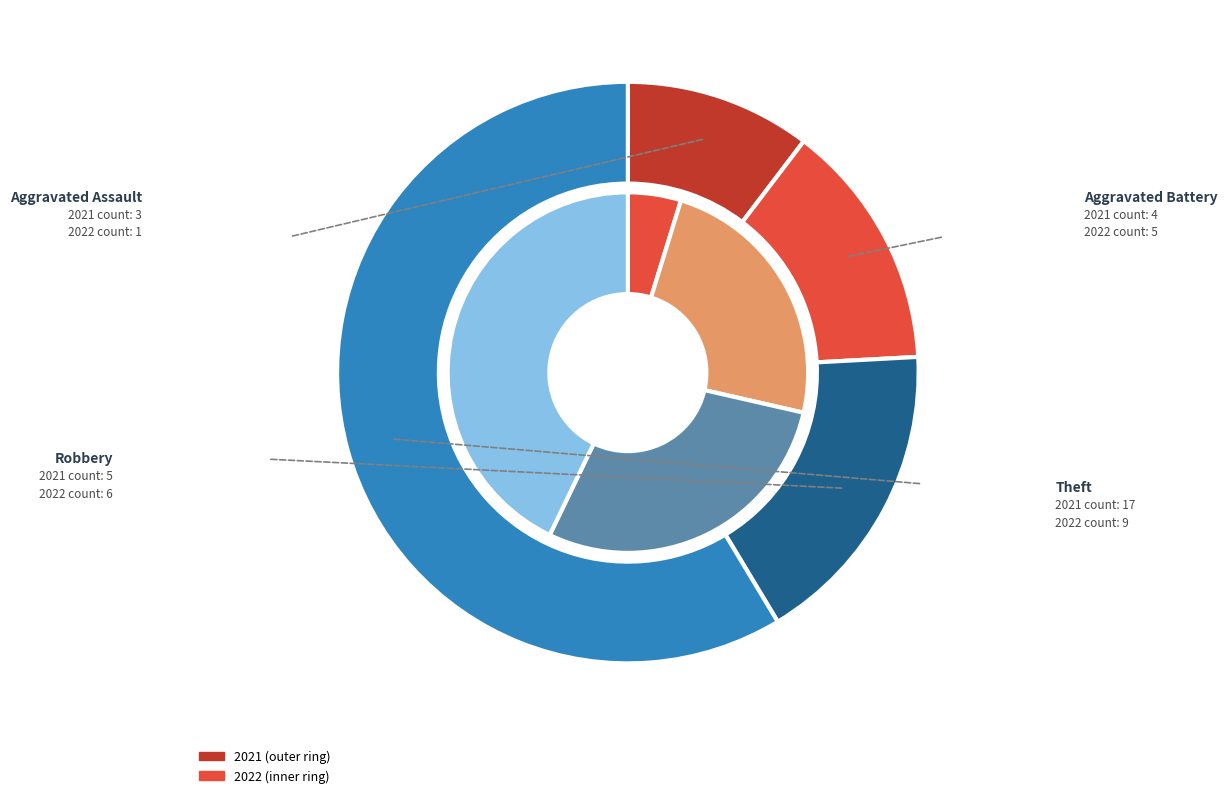

Is there any slice that represents more than half of the pie?

Yes